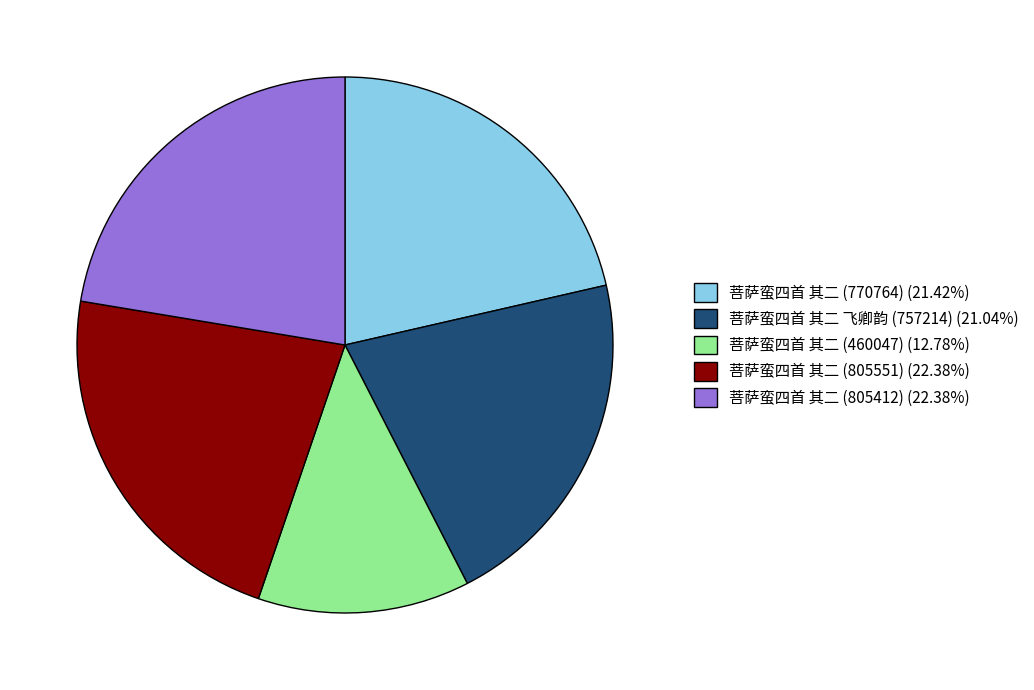

What is the ratio of the value at 菩萨蛮四首 其二 (805551) (22.38%) to the value at 菩萨蛮四首 其二 (805412) (22.38%)?

1.0